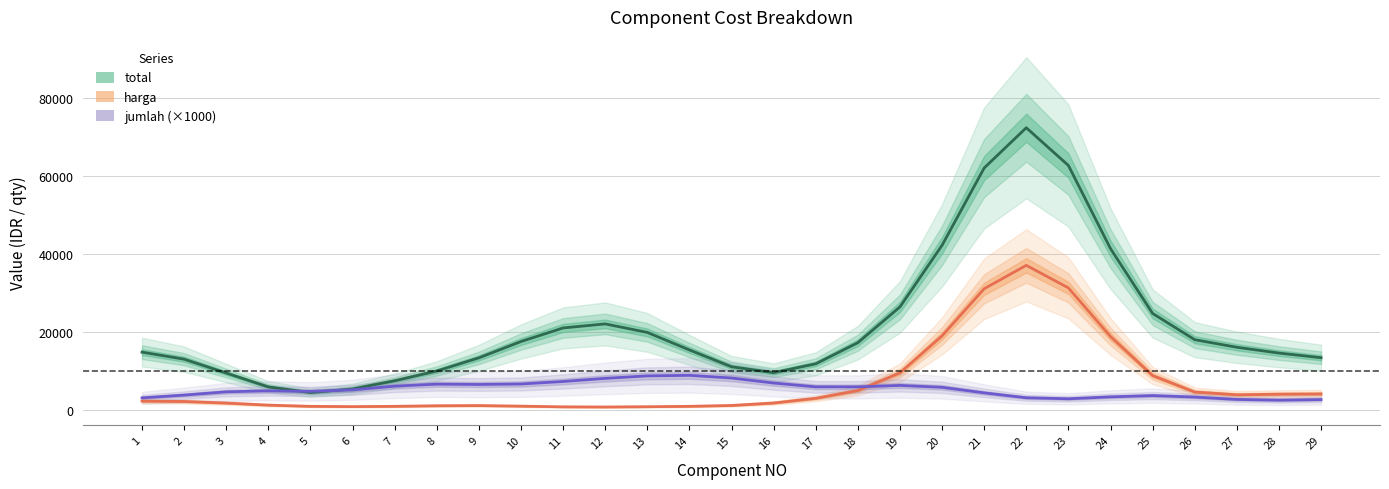

At which label is jumlah (×1000) closest to 5698?

20